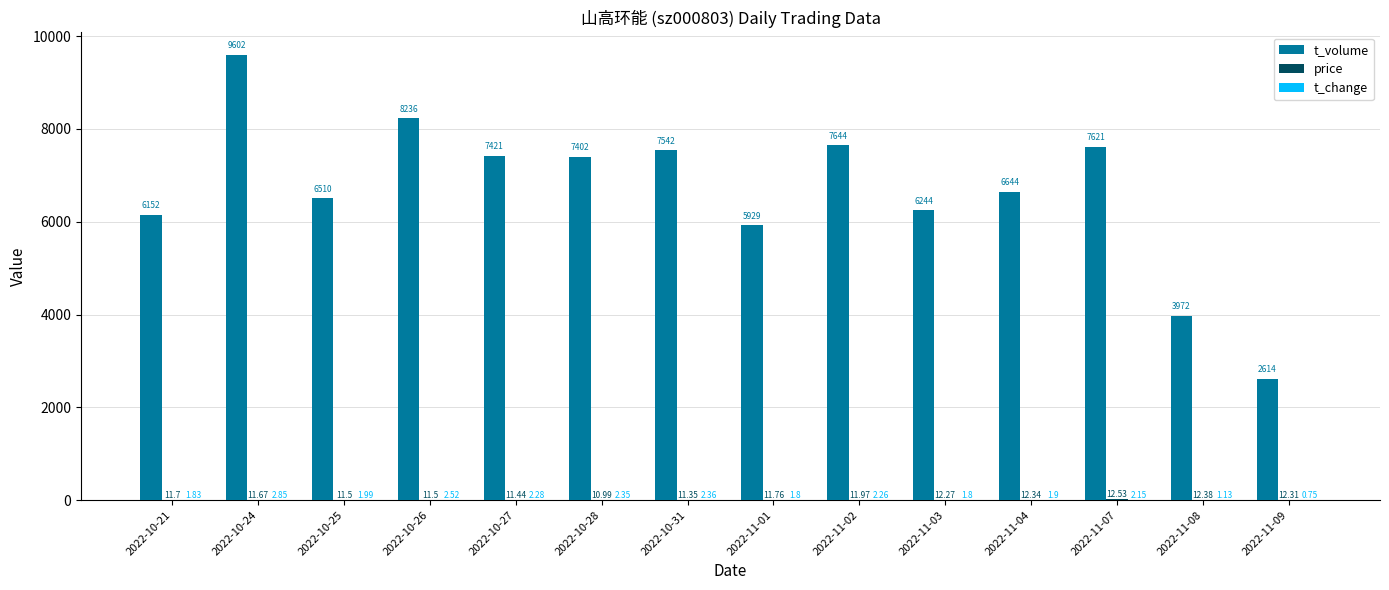

At which category is the sum across all series the highest?

2022-10-24